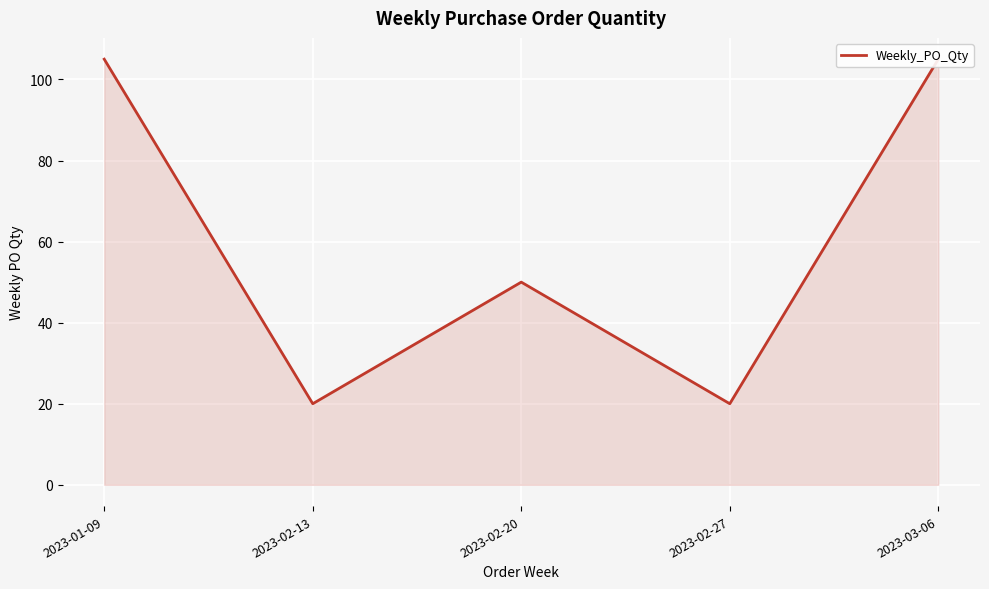

Is it true that the value at 2023-02-13 is 20?

True